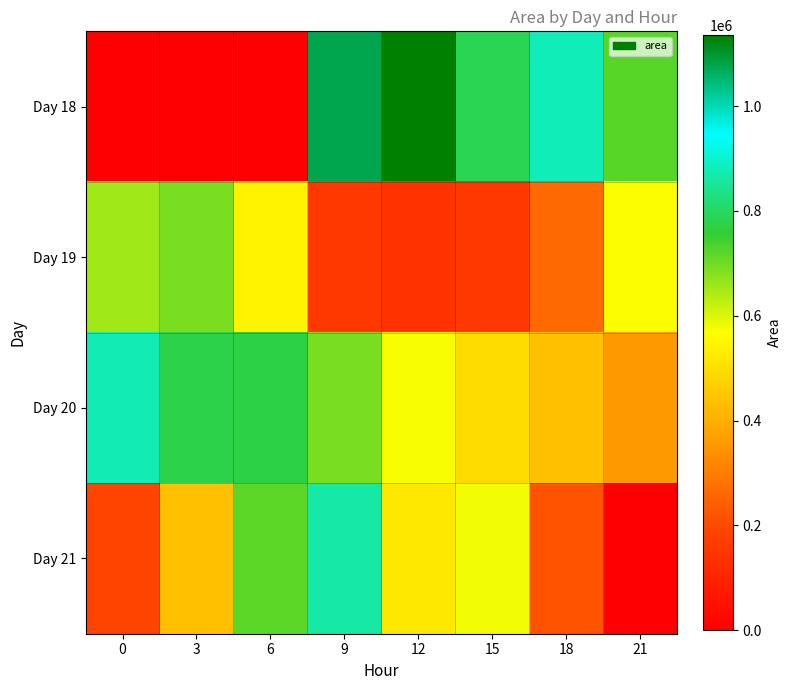

Reading right to left, what are all the values shown in this chart?

Day 18: 21=721250	18=880000	15=787500	12=1136250	9=1075625	6=0	3=0	0=0
Day 19: 21=569375	18=264375	15=156875	12=141875	9=157500	6=544375	3=688750	0=656250
Day 20: 21=357500	18=435000	15=496875	12=576875	9=690000	6=772500	3=780625	0=875000
Day 21: 21=0	18=217500	15=578125	12=520625	9=865000	6=717500	3=439375	0=188750